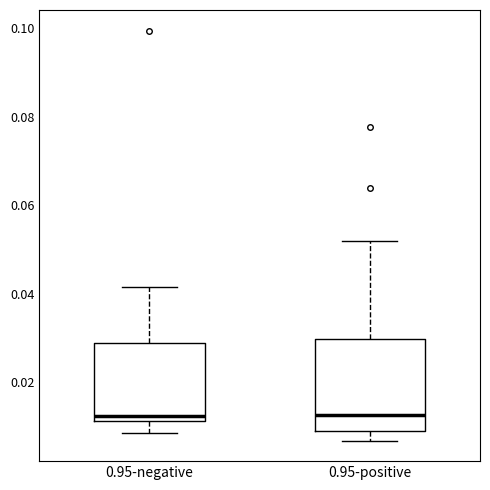

Where does the median line of the box for 0.95-positive sit on the y-axis? The values are not printed on the chart, so give them approximately, as read against the axis.

0.012